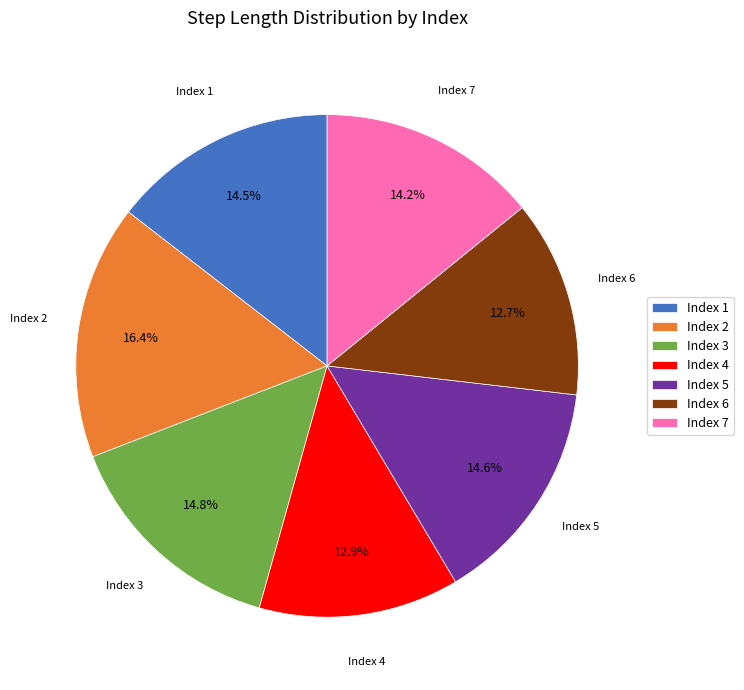

Count the number of slices in the pie.

7